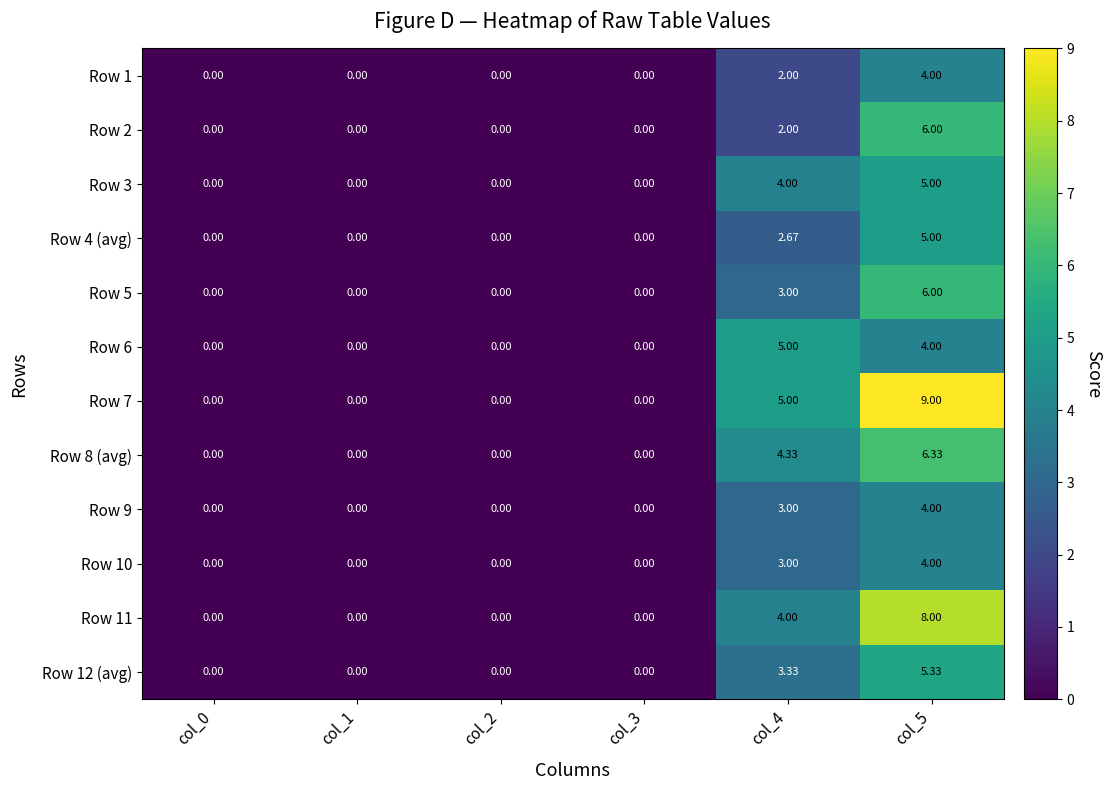

Is the value of Row 10 at col_1 greater than the value of Row 3 at col_4?

No